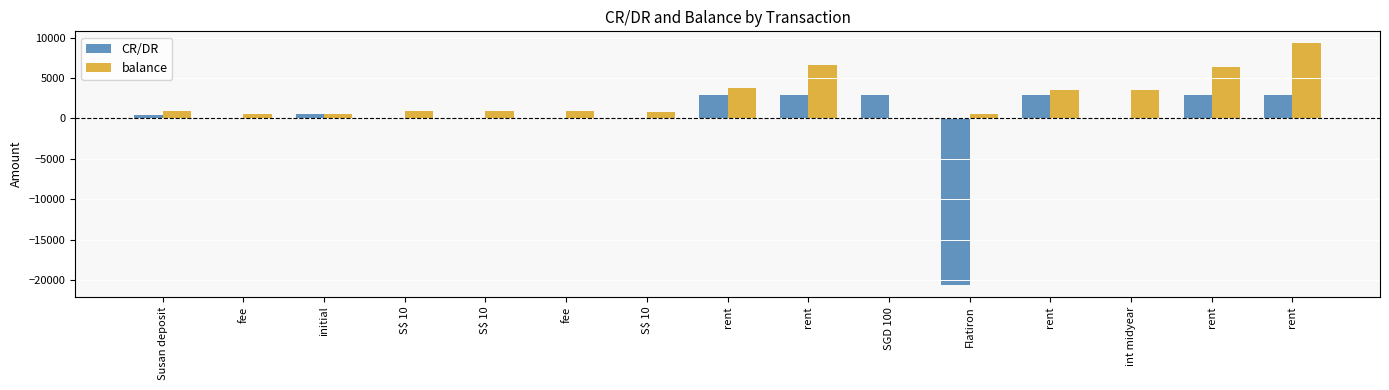

What is the spread (max minus min) of values at S$ 10?

888.2